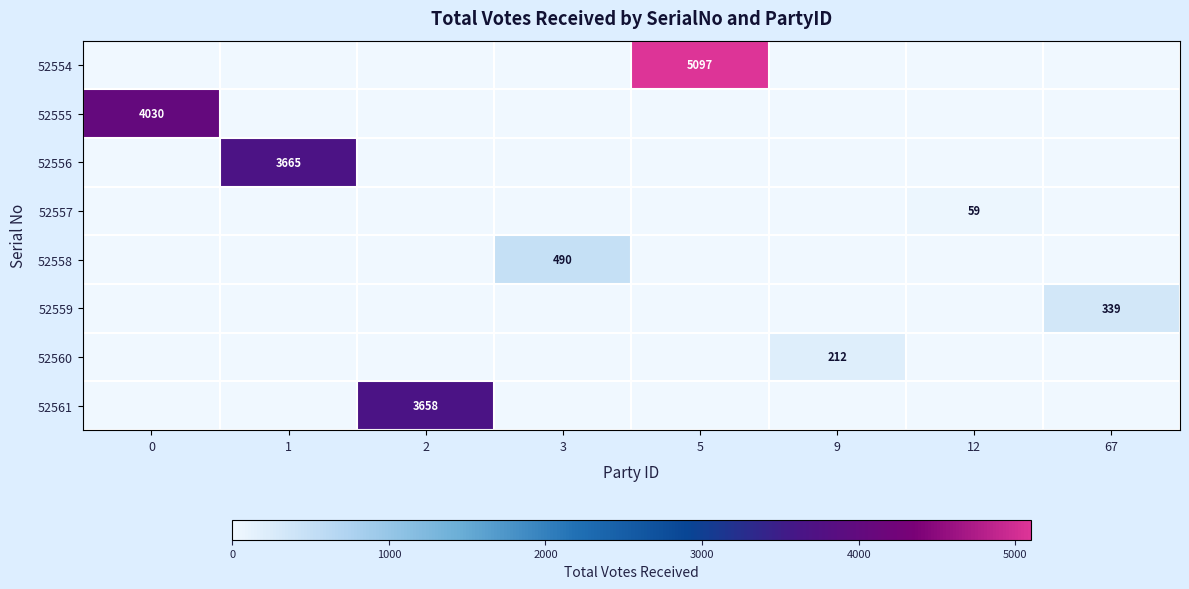

True or false: 52555 has a value of 4030 at 0.

True